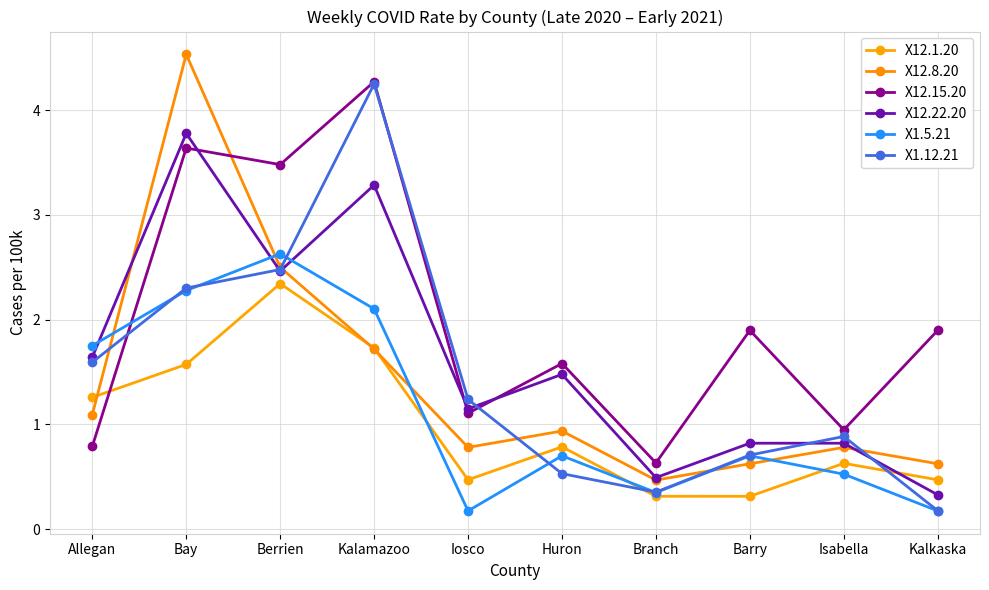

What is the sum of the X12.15.20 values at Berrien and Kalkaska?

5.4